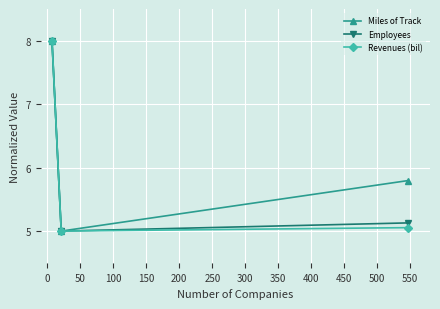

What is the value of the Miles of Track point at the 1st from the left?

8.0